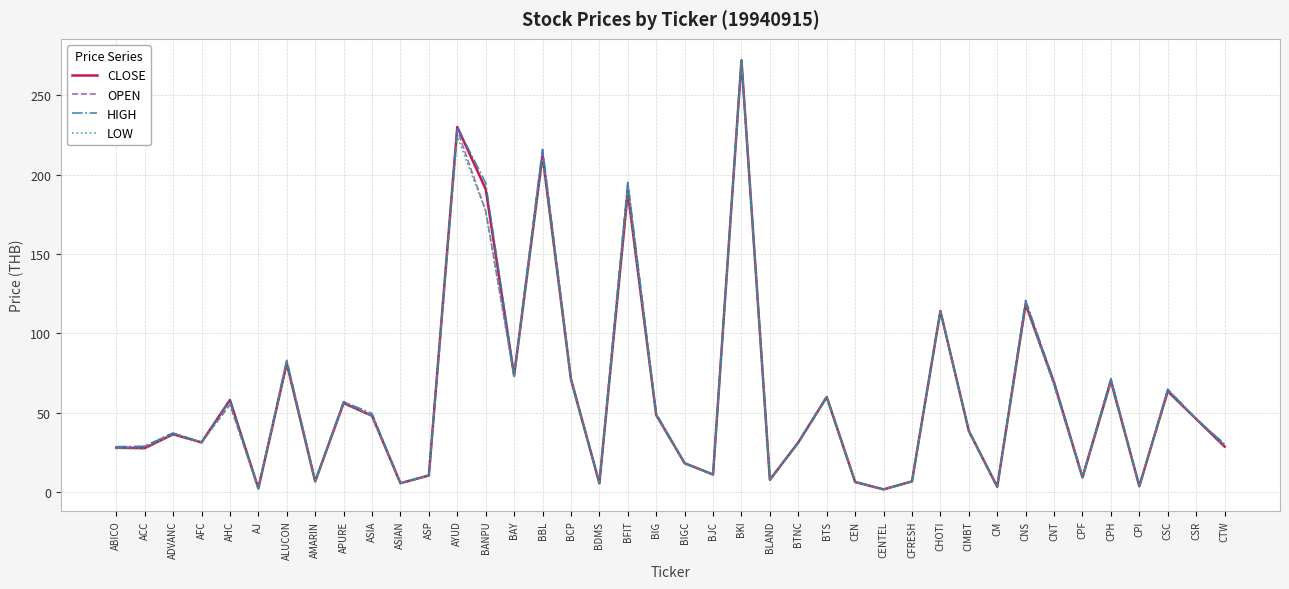

Between ASIAN and BIG, which series saw the biggest shift?

HIGH